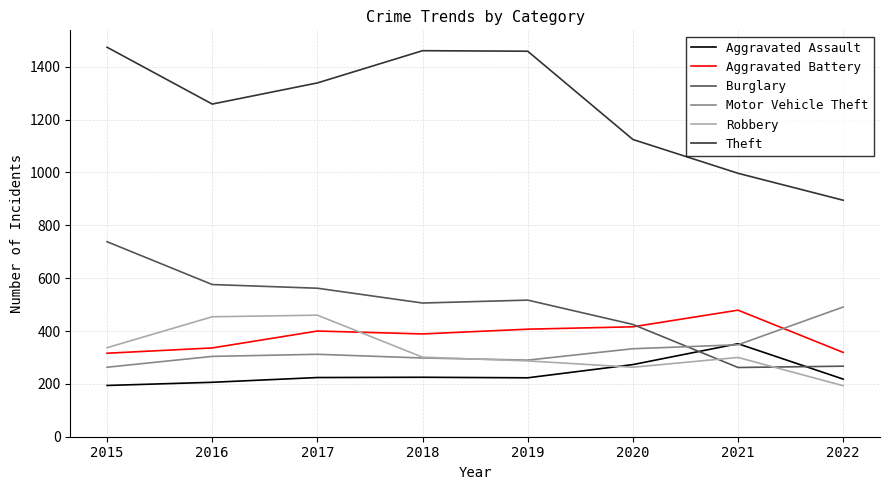

True or false: Motor Vehicle Theft has a value of 304 at 2016.

True